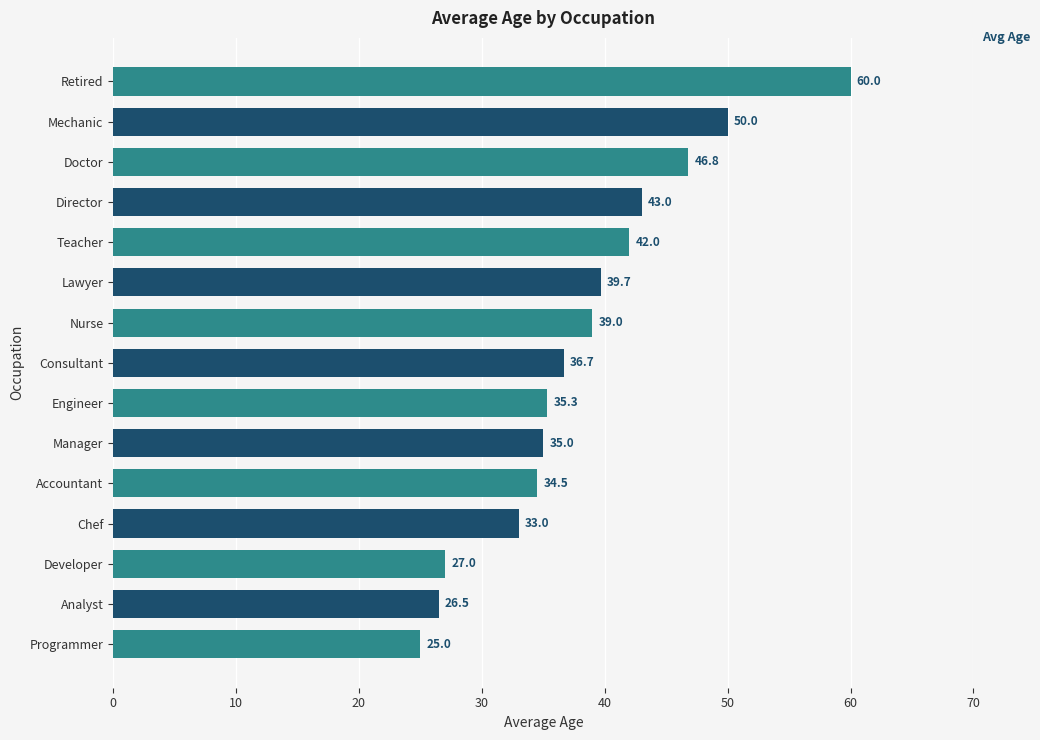

Reading top to bottom, transcribe all the data shown in this chart.

60.0	50.0	46.8	43.0	42.0	39.7	39.0	36.7	35.3	35.0	34.5	33.0	27.0	26.5	25.0